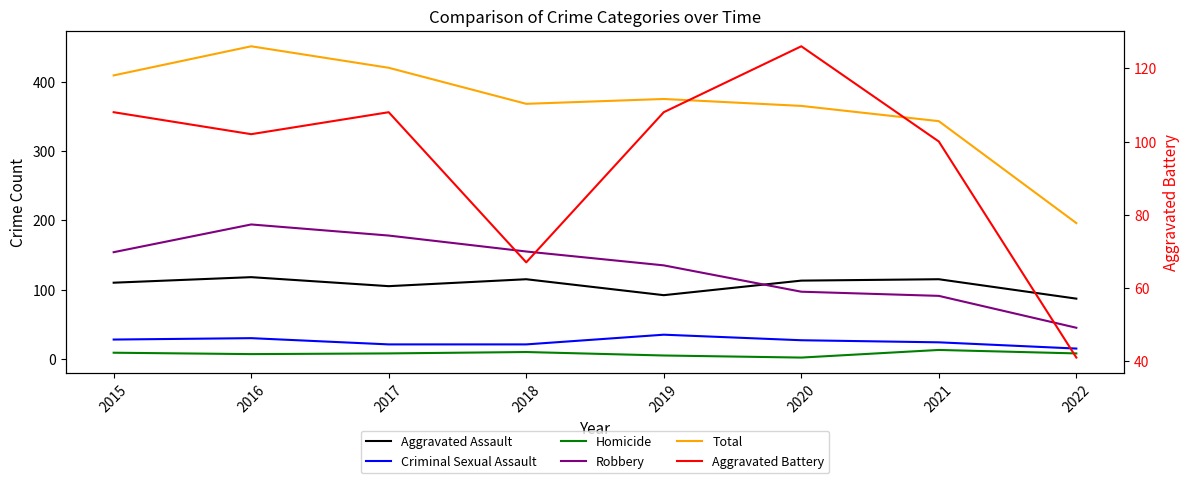

What is the total value across all series at 2019?

750